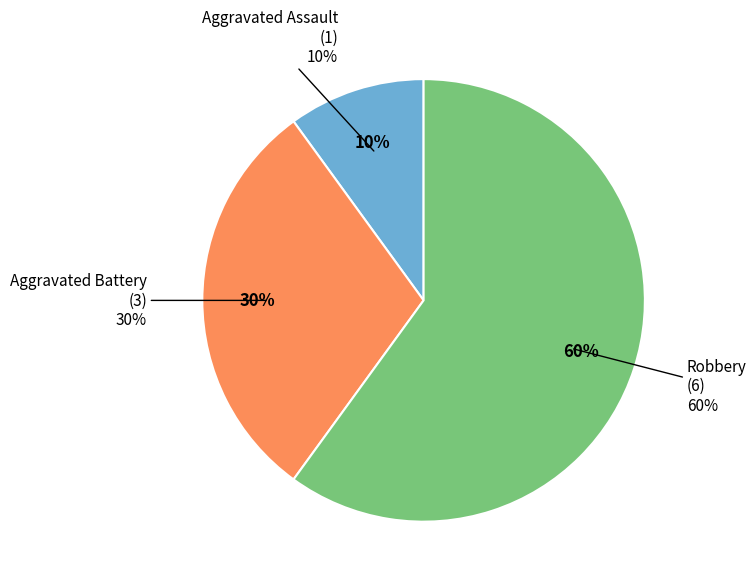

Combined, do Aggravated Assault and Aggravated Battery account for over 50%?

No